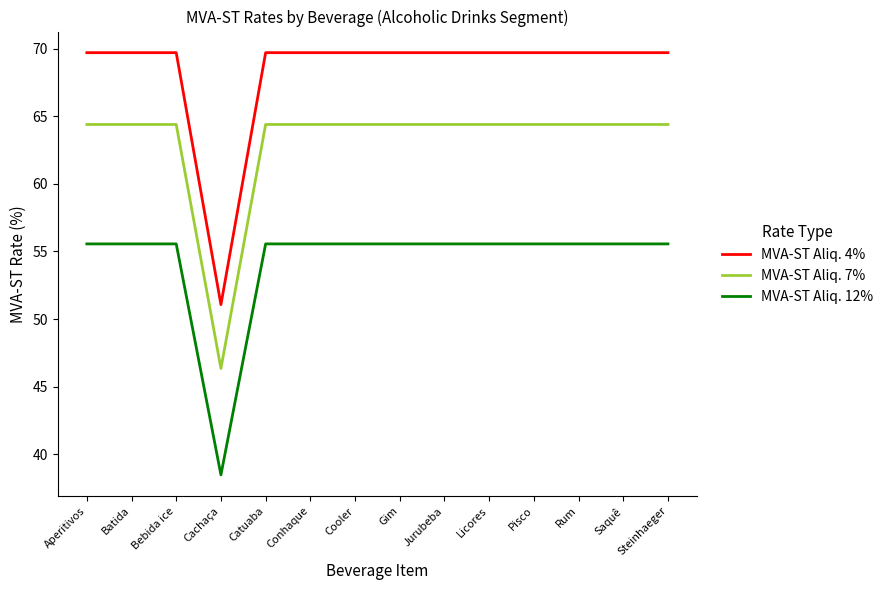

At how many categories does at least one series exceed 67?

13